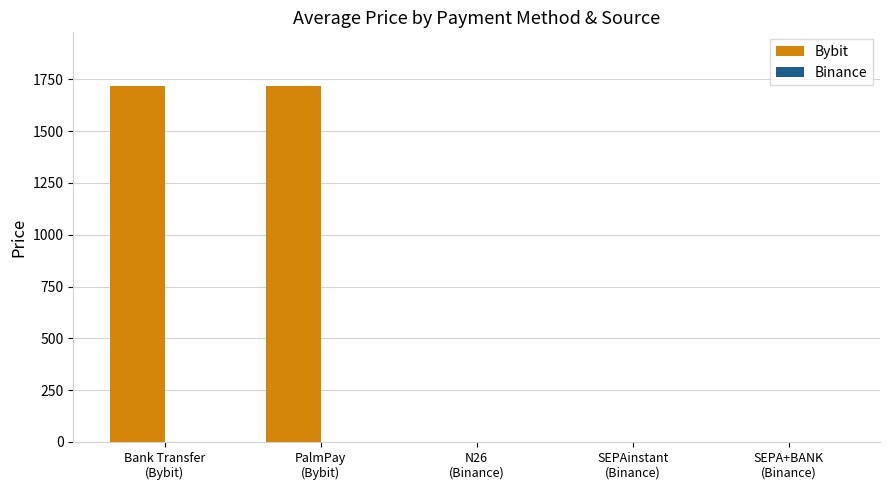

Which series has the largest range (max minus min)?

Bybit